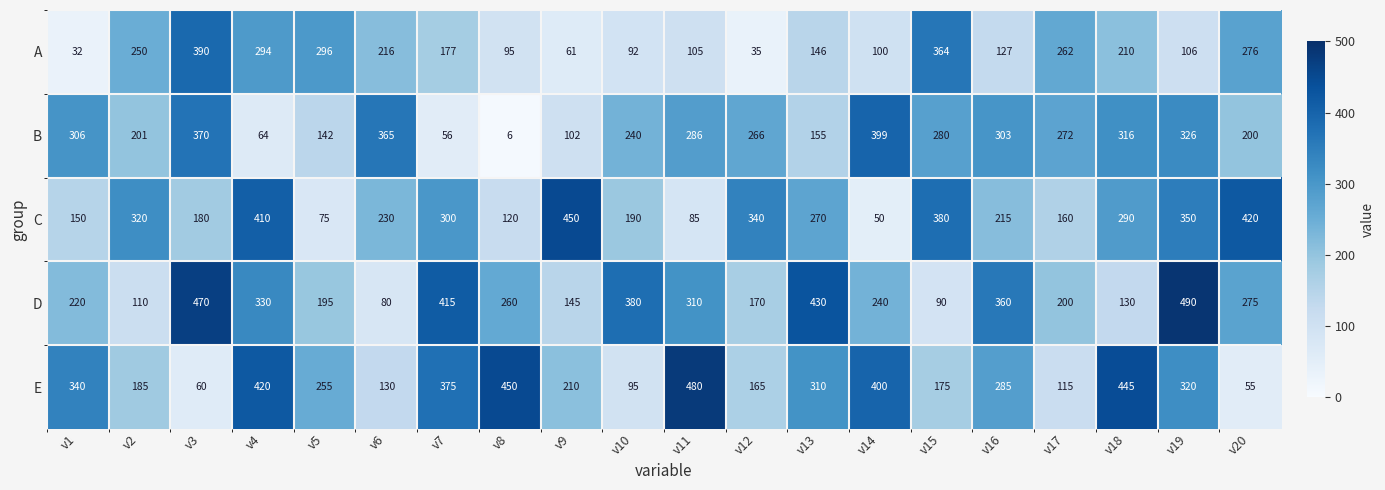

Which series has the largest total across all categories?

D